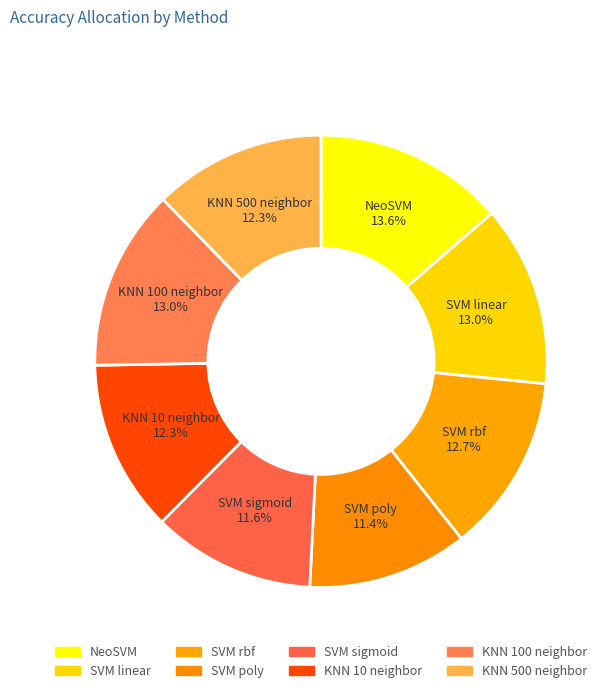

Count the number of slices in the pie.

8